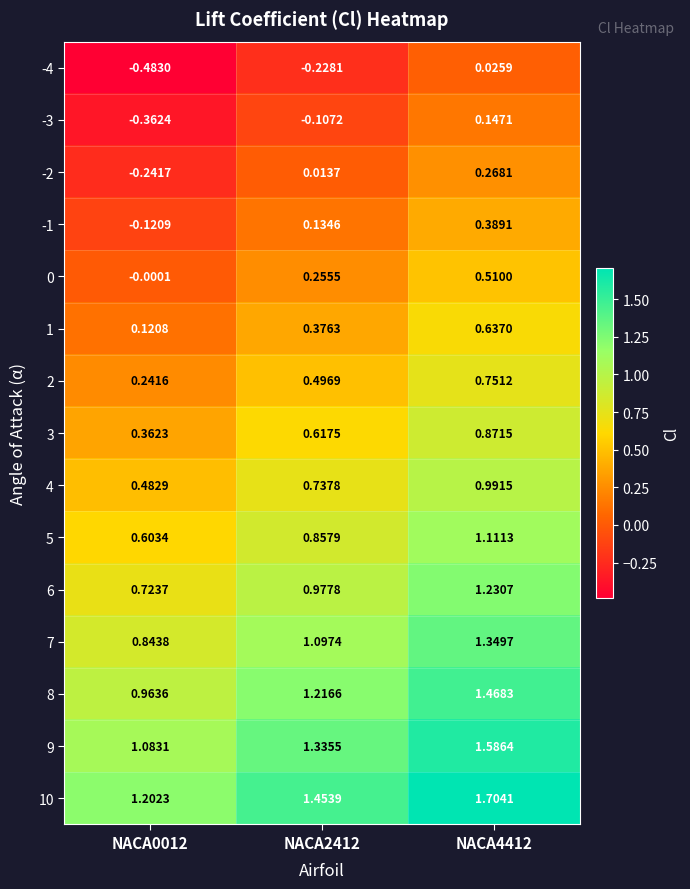

Is the value of 4 at NACA2412 greater than the value of -1 at NACA2412?

Yes